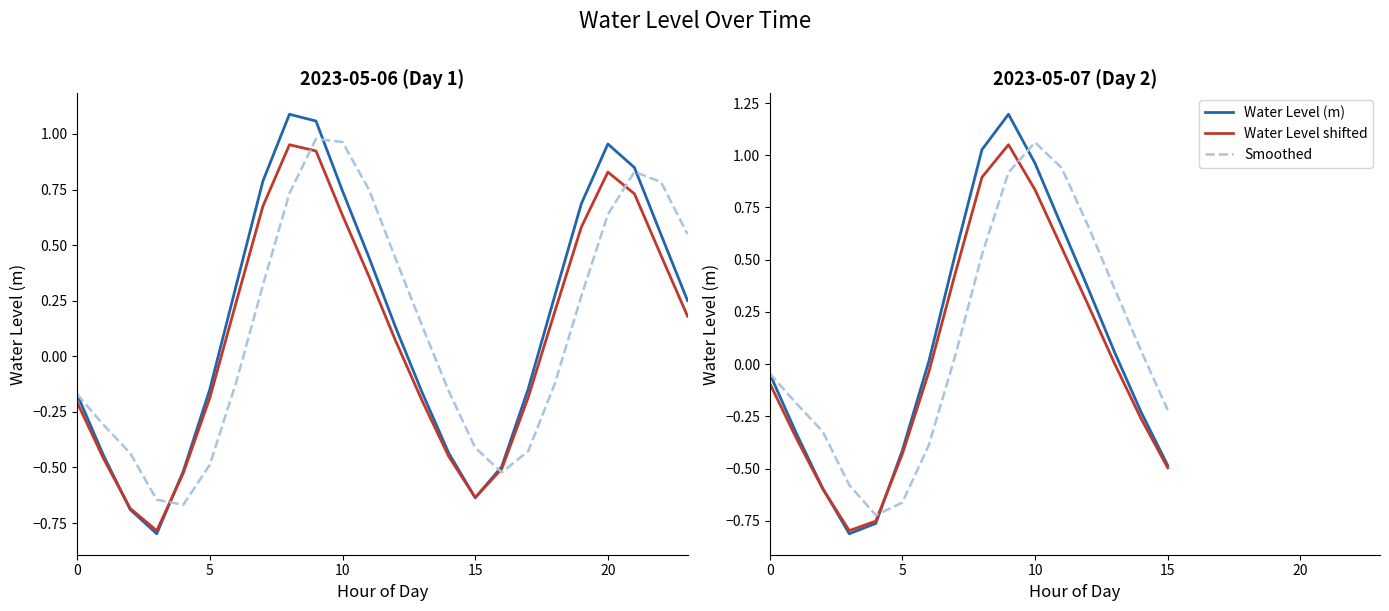

Where is the first local maximum for Water Level (m)?

9